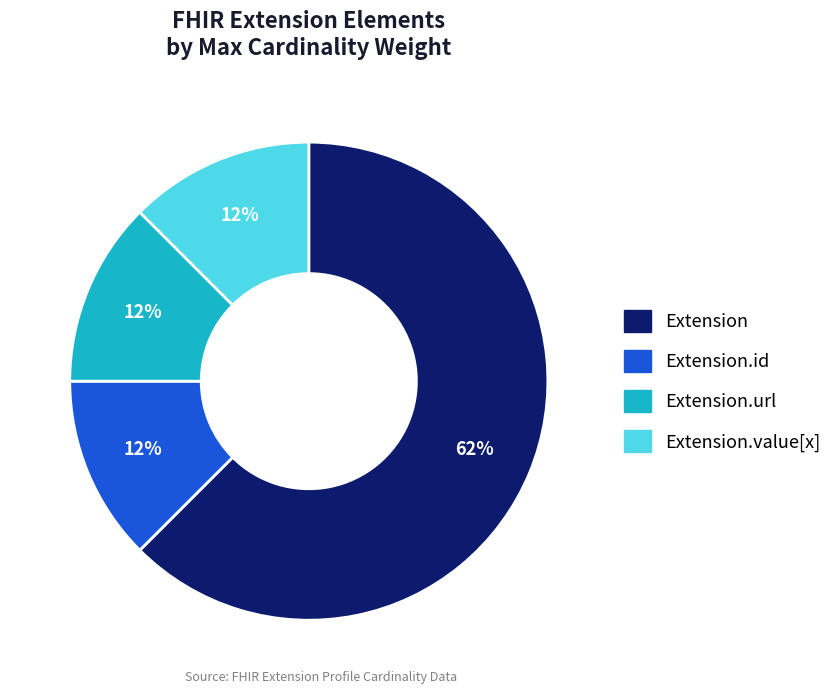

Is there a majority slice in this chart?

Yes